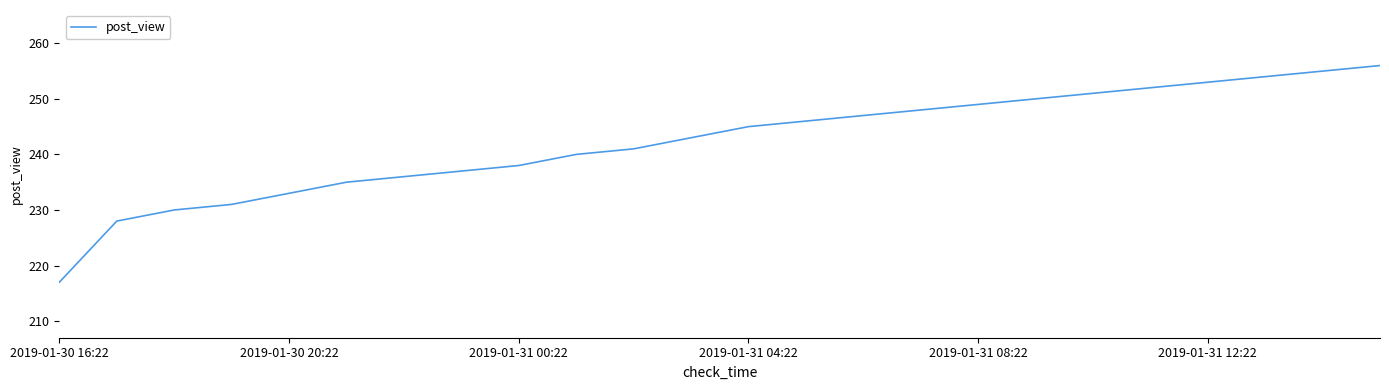

What is the minimum value shown in the chart?

217